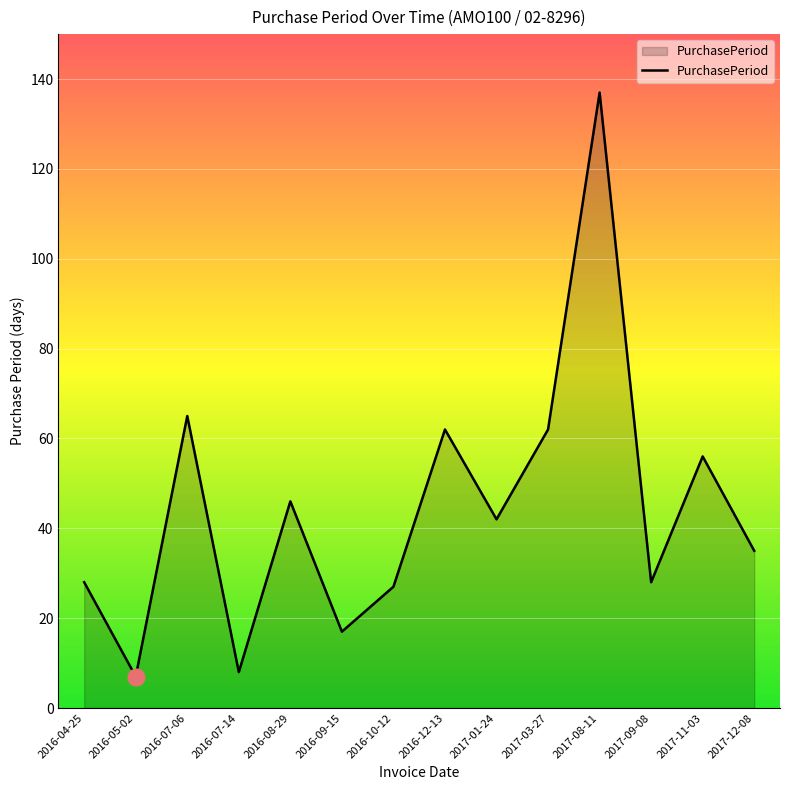

What is the maximum value shown in the chart?

137